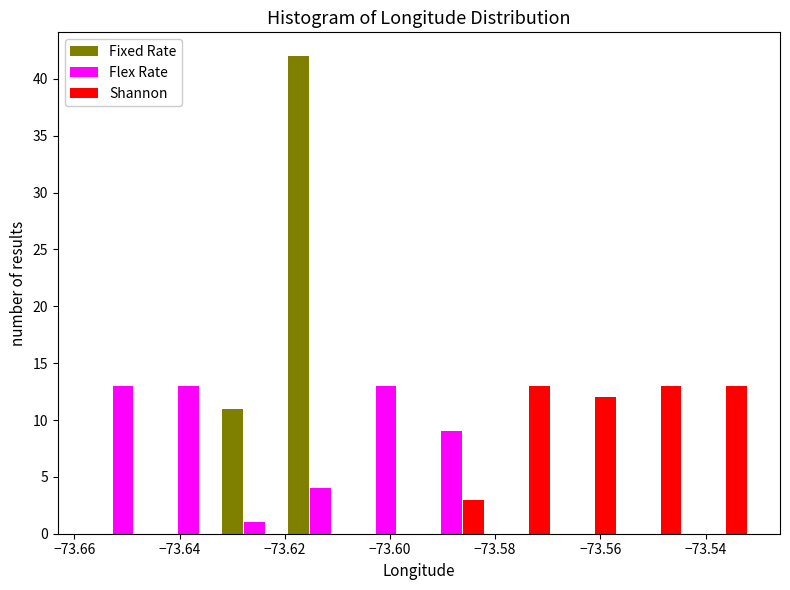

What is the height of the Fixed Rate bar covering -73.632 to -73.620 on the x-axis? Neither the bar edges nor the heights are printed on the chart, so give them approximately, as read against the axes.

11